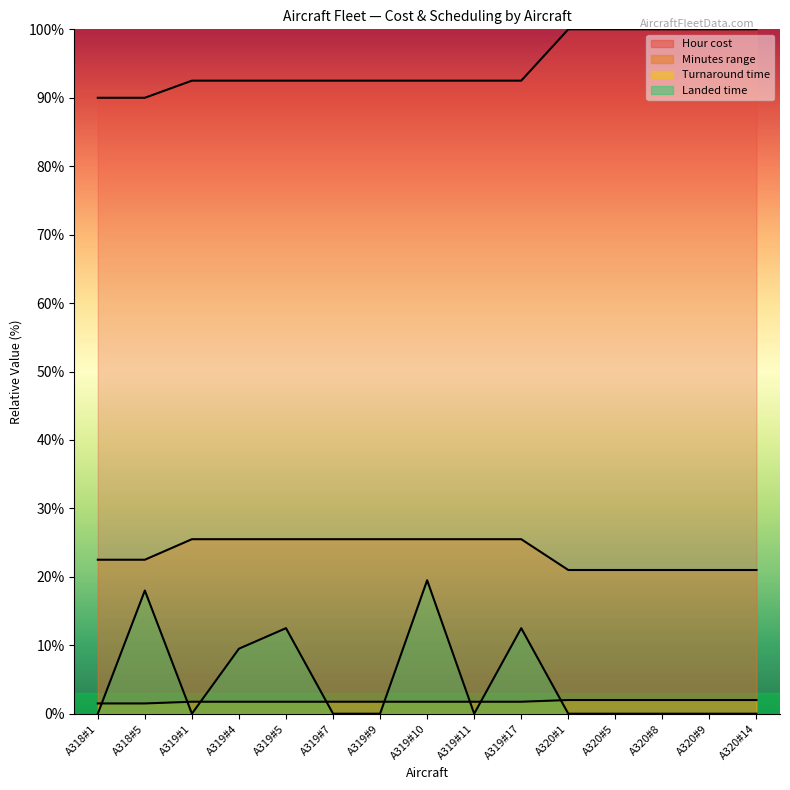

Reading right to left, list all the values displayed in this chart.

Hour cost: A320#14=100.0	A320#9=100.0	A320#8=100.0	A320#5=100.0	A320#1=100.0	A319#17=92.5	A319#11=92.5	A319#10=92.5	A319#9=92.5	A319#7=92.5	A319#5=92.5	A319#4=92.5	A319#1=92.5	A318#5=90.0	A318#1=90.0
Minutes range: A320#14=21.0	A320#9=21.0	A320#8=21.0	A320#5=21.0	A320#1=21.0	A319#17=25.5	A319#11=25.5	A319#10=25.5	A319#9=25.5	A319#7=25.5	A319#5=25.5	A319#4=25.5	A319#1=25.5	A318#5=22.5	A318#1=22.5
Turnaround time: A320#14=2.0	A320#9=2.0	A320#8=2.0	A320#5=2.0	A320#1=2.0	A319#17=1.8	A319#11=1.8	A319#10=1.8	A319#9=1.8	A319#7=1.8	A319#5=1.8	A319#4=1.8	A319#1=1.8	A318#5=1.5	A318#1=1.5
Landed time: A320#14=0.0	A320#9=0.0	A320#8=0.0	A320#5=0.0	A320#1=0.0	A319#17=12.5	A319#11=0.0	A319#10=19.5	A319#9=0.0	A319#7=0.0	A319#5=12.5	A319#4=9.5	A319#1=0.0	A318#5=18.0	A318#1=0.0